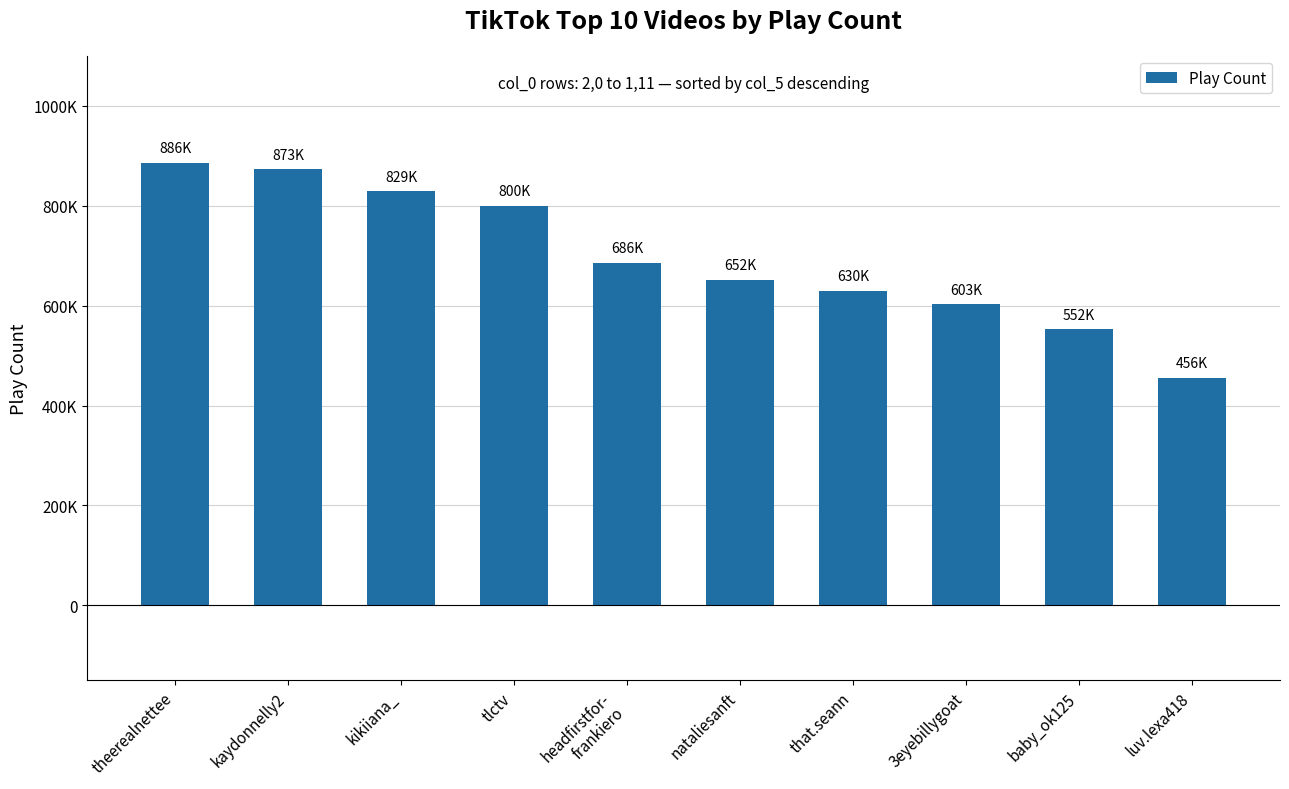

What position from the left is tlctv?

4